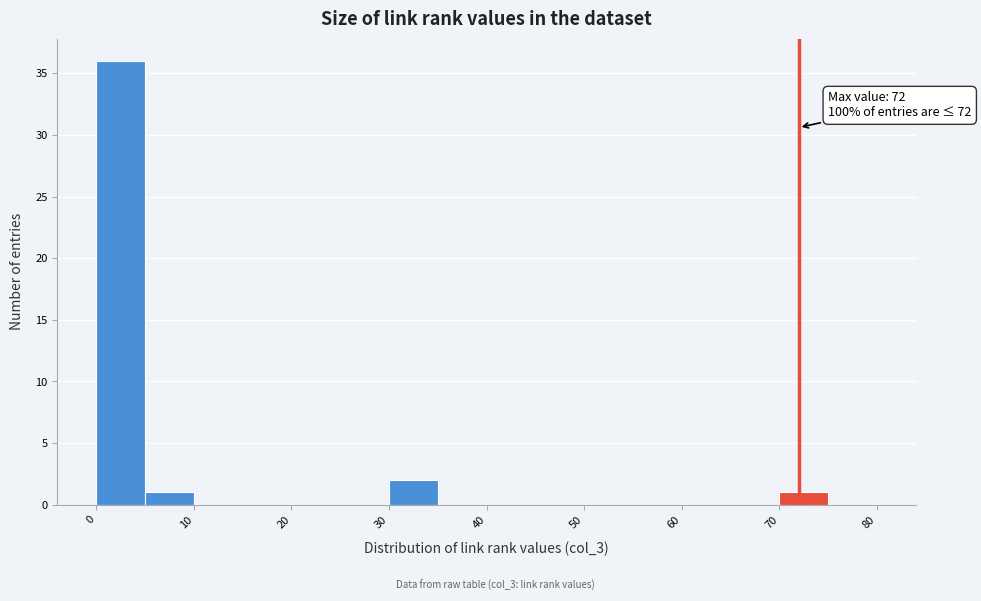

Which range on the x-axis has the tallest bar?

0 to 5